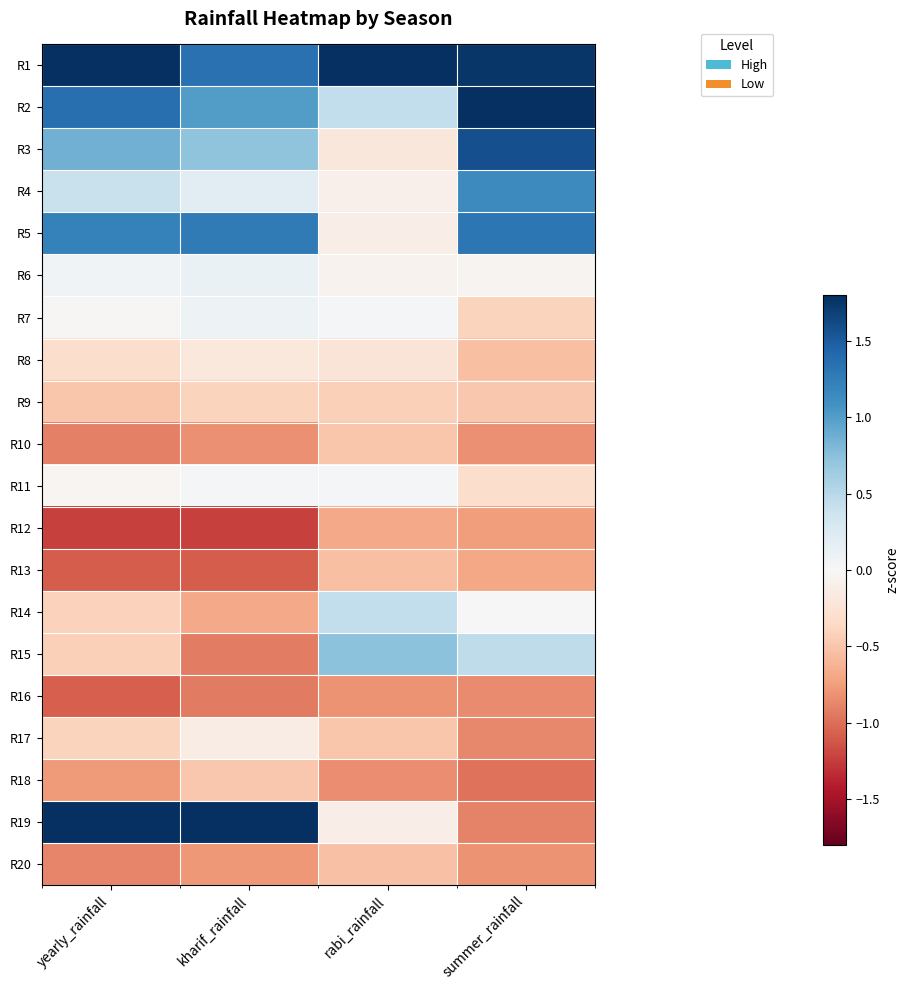

Which has a higher value, rabi_rainfall or kharif_rainfall?

rabi_rainfall